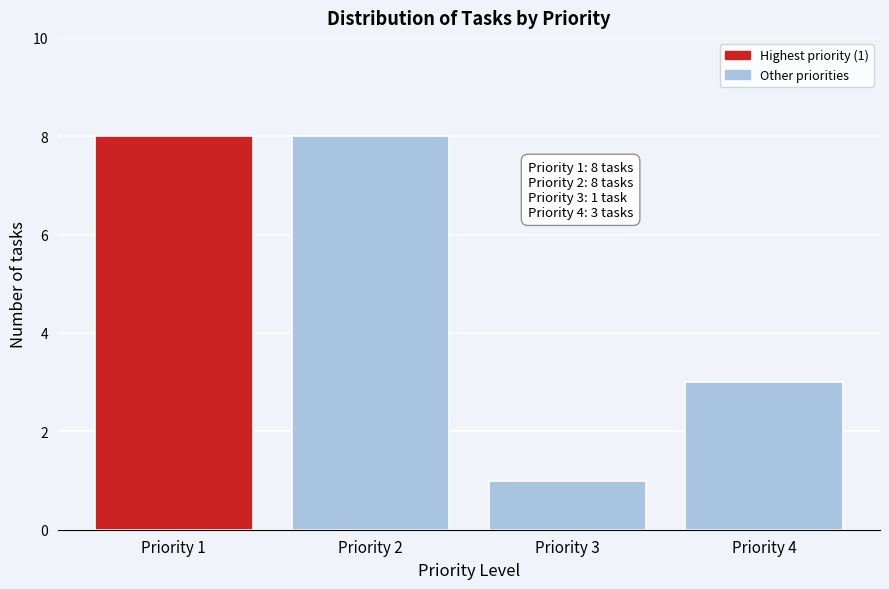

Reading right to left, what are all the values shown in this chart?

Priority 4=3	Priority 3=1	Priority 2=8	Priority 1=8